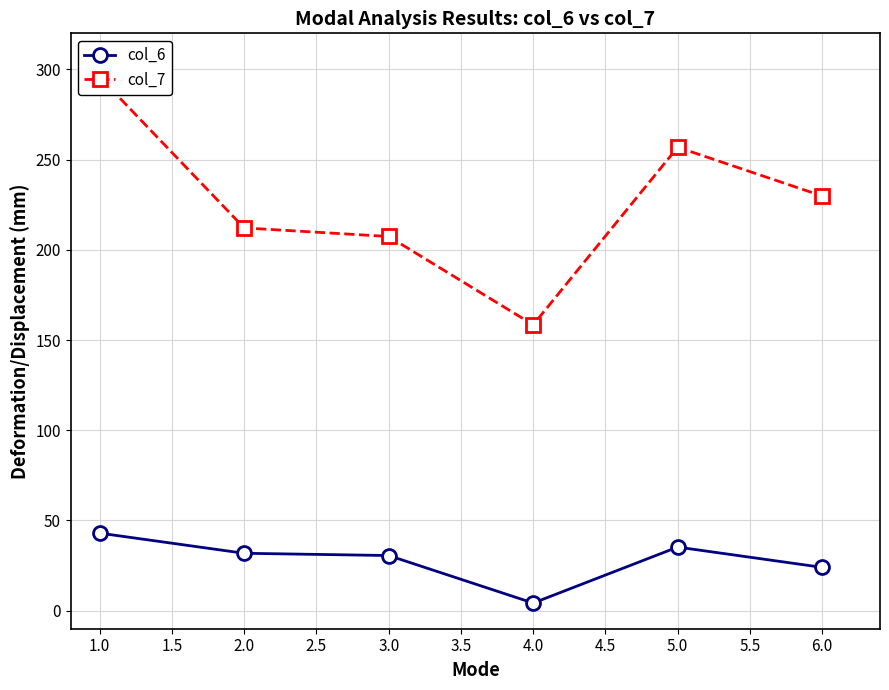

How many interior local valleys does the col_6 series have?

1